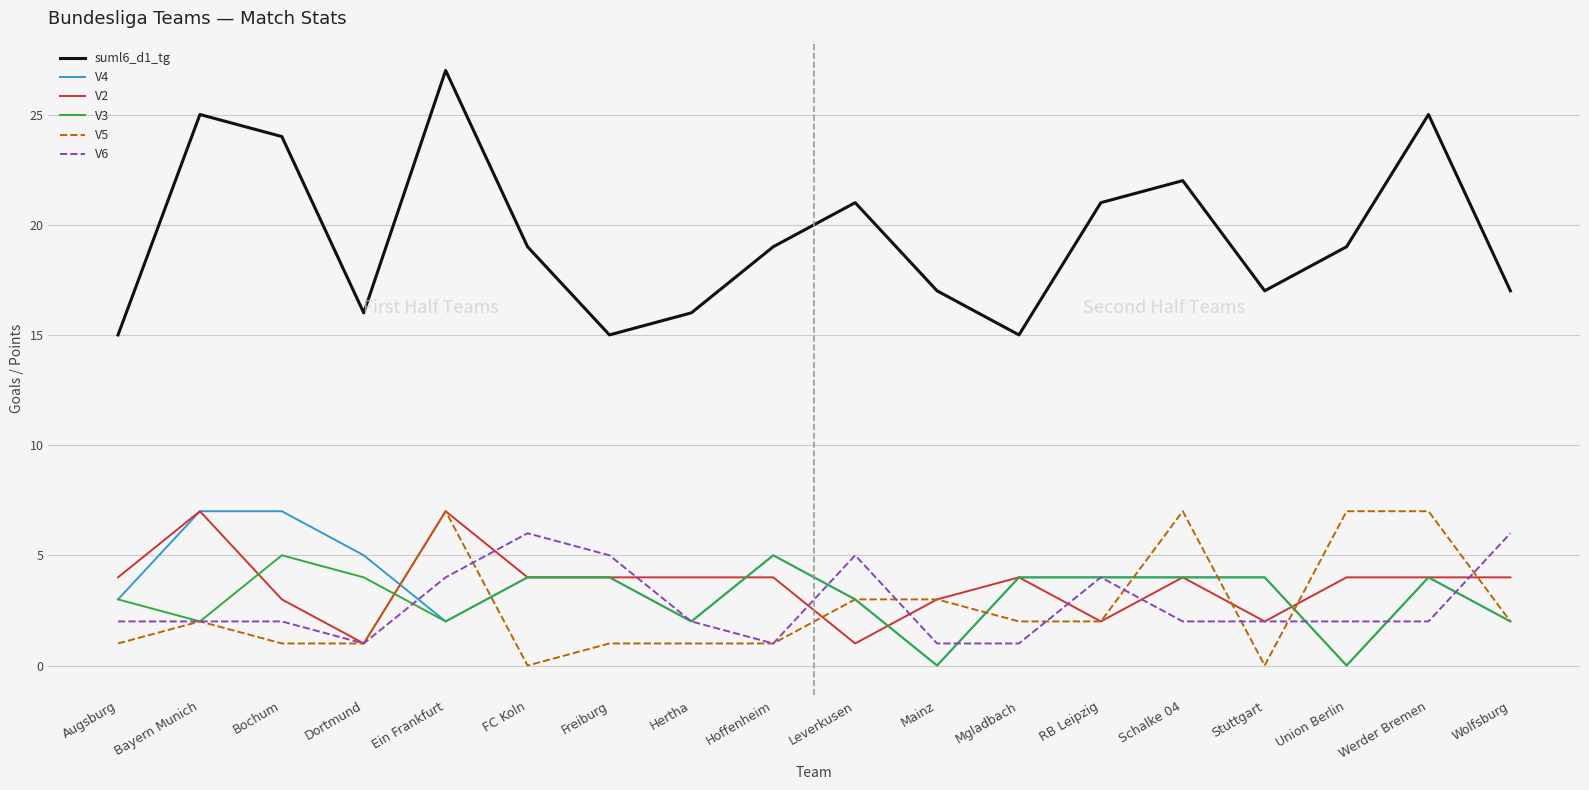

Reading left to right, extract all data points from this chart.

suml6_d1_tg: Augsburg=15	Bayern Munich=25	Bochum=24	Dortmund=16	Ein Frankfurt=27	FC Koln=19	Freiburg=15	Hertha=16	Hoffenheim=19	Leverkusen=21	Mainz=17	Mgladbach=15	RB Leipzig=21	Schalke 04=22	Stuttgart=17	Union Berlin=19	Werder Bremen=25	Wolfsburg=17
V4: Augsburg=3	Bayern Munich=7	Bochum=7	Dortmund=5	Ein Frankfurt=2	FC Koln=4	Freiburg=4	Hertha=2	Hoffenheim=5	Leverkusen=3	Mainz=0	Mgladbach=4	RB Leipzig=4	Schalke 04=4	Stuttgart=4	Union Berlin=0	Werder Bremen=4	Wolfsburg=2
V2: Augsburg=4	Bayern Munich=7	Bochum=3	Dortmund=1	Ein Frankfurt=7	FC Koln=4	Freiburg=4	Hertha=4	Hoffenheim=4	Leverkusen=1	Mainz=3	Mgladbach=4	RB Leipzig=2	Schalke 04=4	Stuttgart=2	Union Berlin=4	Werder Bremen=4	Wolfsburg=4
V3: Augsburg=3	Bayern Munich=2	Bochum=5	Dortmund=4	Ein Frankfurt=2	FC Koln=4	Freiburg=4	Hertha=2	Hoffenheim=5	Leverkusen=3	Mainz=0	Mgladbach=4	RB Leipzig=4	Schalke 04=4	Stuttgart=4	Union Berlin=0	Werder Bremen=4	Wolfsburg=2
V5: Augsburg=1	Bayern Munich=2	Bochum=1	Dortmund=1	Ein Frankfurt=7	FC Koln=0	Freiburg=1	Hertha=1	Hoffenheim=1	Leverkusen=3	Mainz=3	Mgladbach=2	RB Leipzig=2	Schalke 04=7	Stuttgart=0	Union Berlin=7	Werder Bremen=7	Wolfsburg=2
V6: Augsburg=2	Bayern Munich=2	Bochum=2	Dortmund=1	Ein Frankfurt=4	FC Koln=6	Freiburg=5	Hertha=2	Hoffenheim=1	Leverkusen=5	Mainz=1	Mgladbach=1	RB Leipzig=4	Schalke 04=2	Stuttgart=2	Union Berlin=2	Werder Bremen=2	Wolfsburg=6